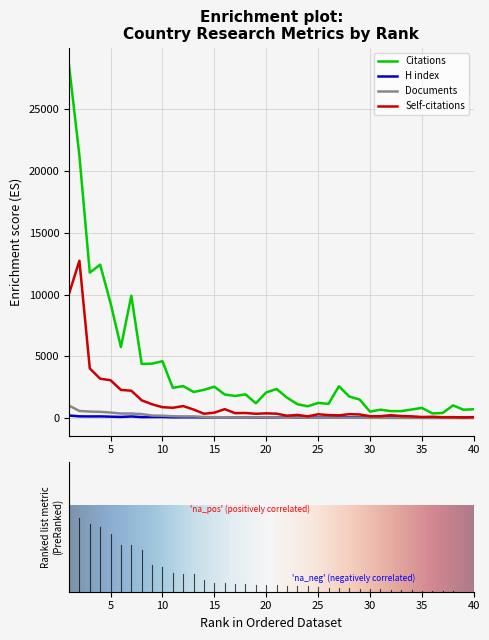

Which series has the largest total across all categories?

Citations